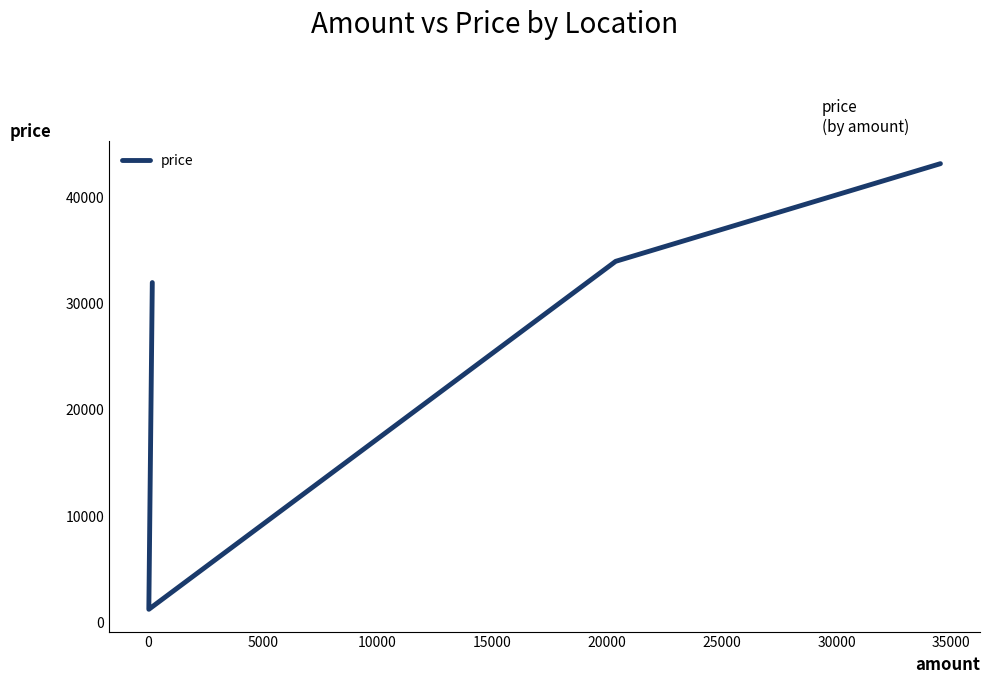

What is the difference between the maximum and second lowest values?

11200